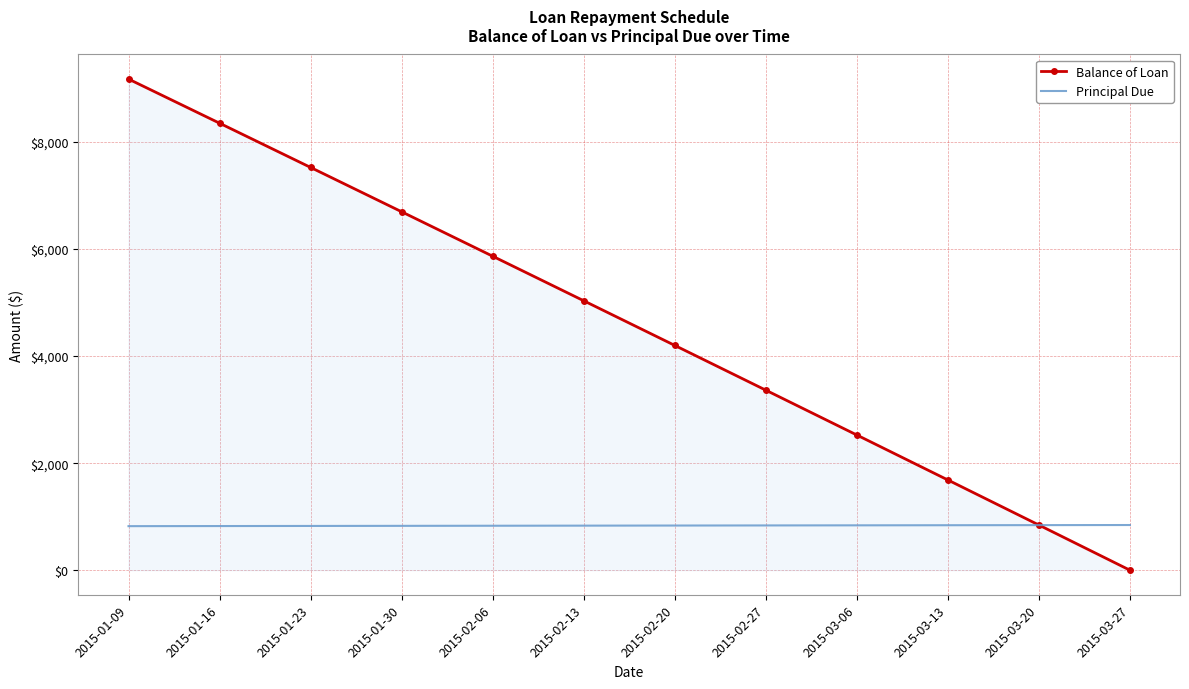

Between 2015-01-09 and 2015-01-16, which series saw the biggest shift?

Balance of Loan